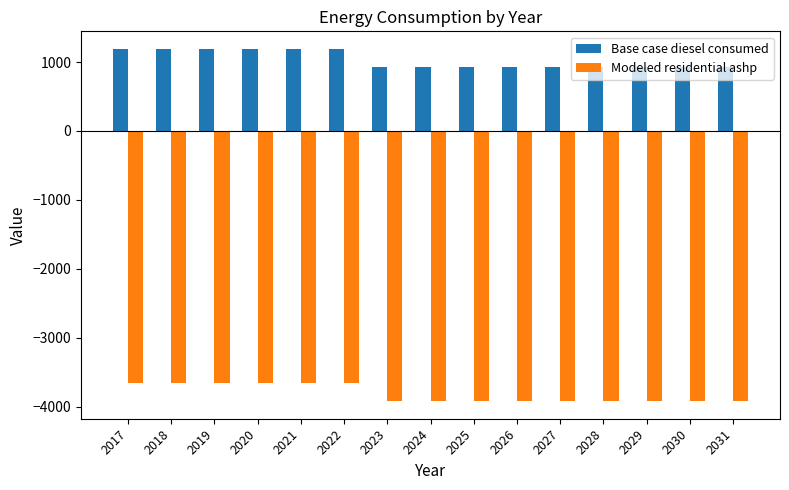

What is the minimum value for Base case diesel consumed?

927.5